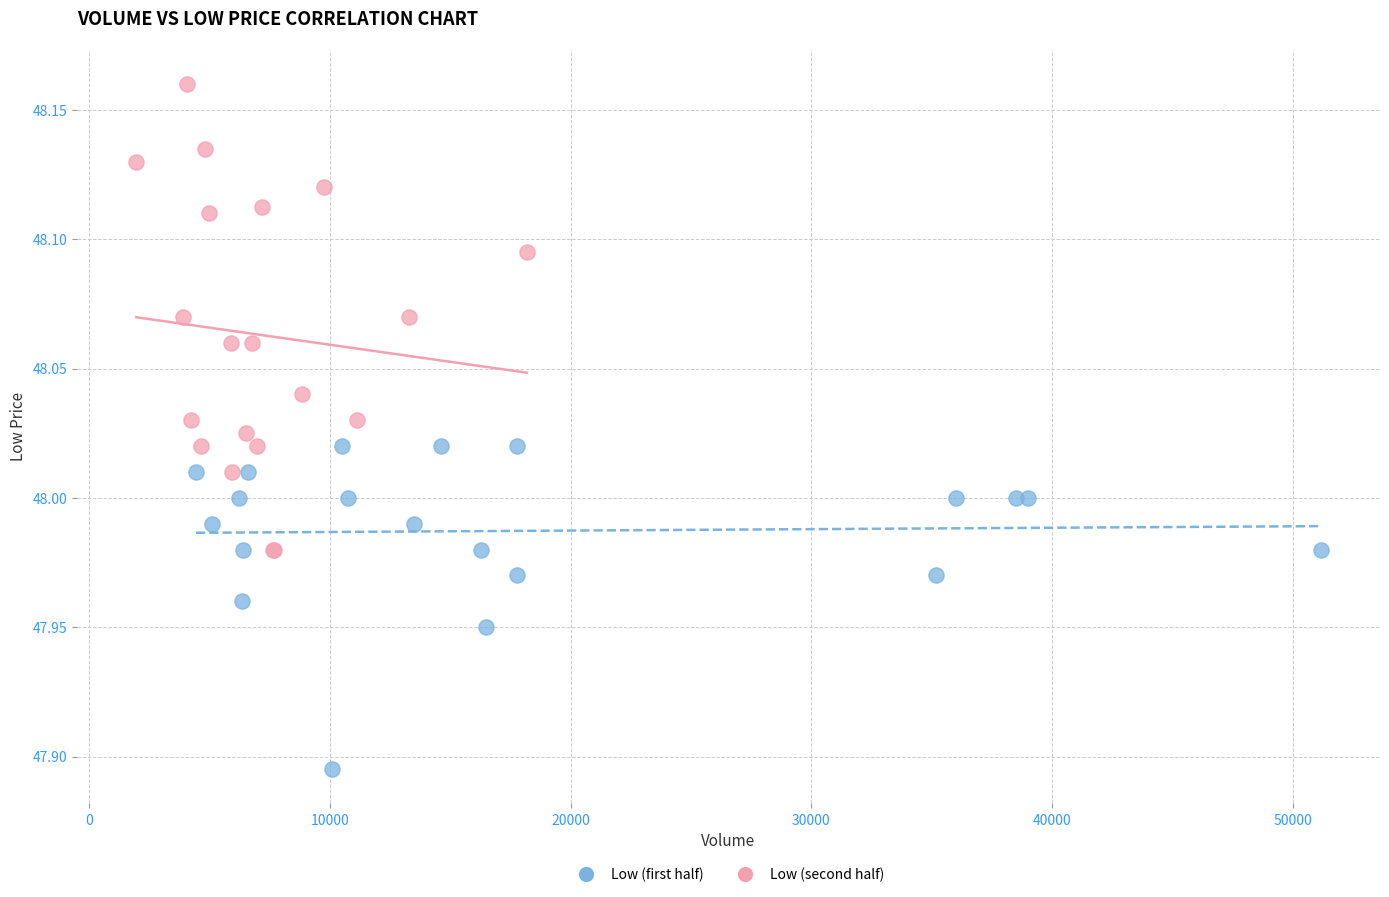

Which series contains the lowest Y value?

Low (first half)